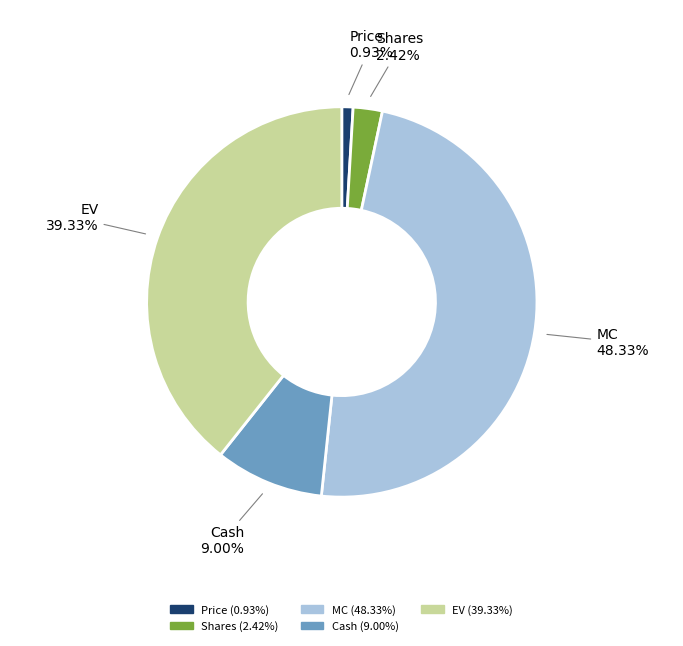

Does any single category account for the majority?

No